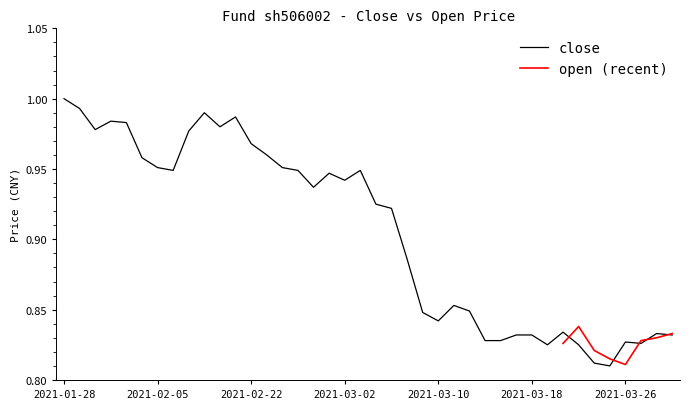

At which category does the data reach its first local peak?

2021-02-02